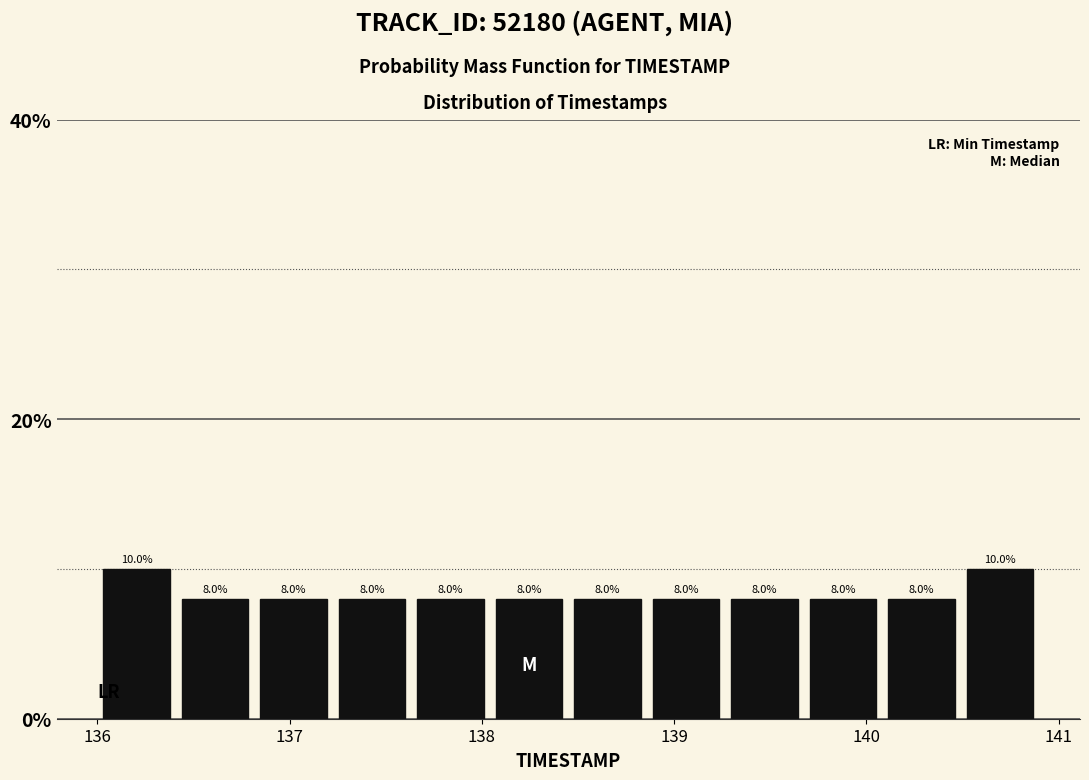

How tall is the bar that spans 138.5 to 138.9 on the x-axis? The bar edges are not printed on the chart, so give them approximately, as read against the axis.

8.0